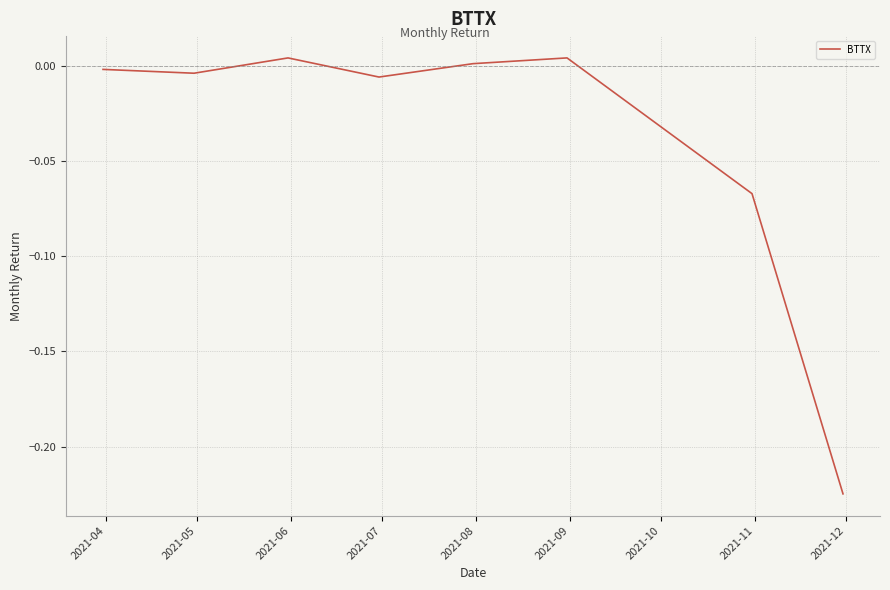

True or false: the data has more than 1 interior local peaks.

True